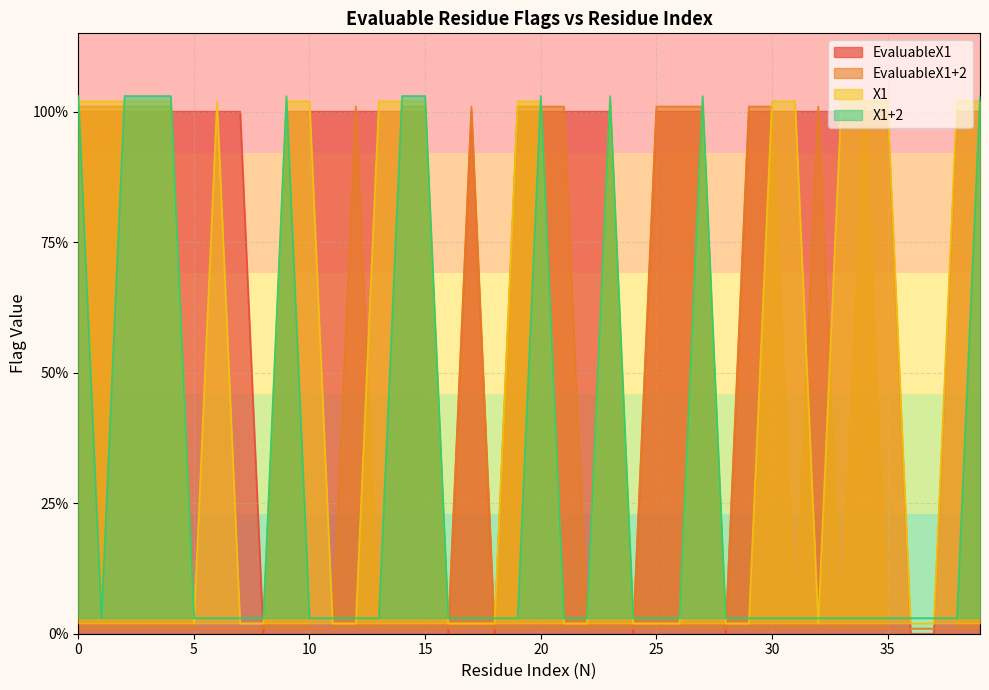

After their last crossing, which series has the higher values: X1 or EvaluableX1+2?

X1